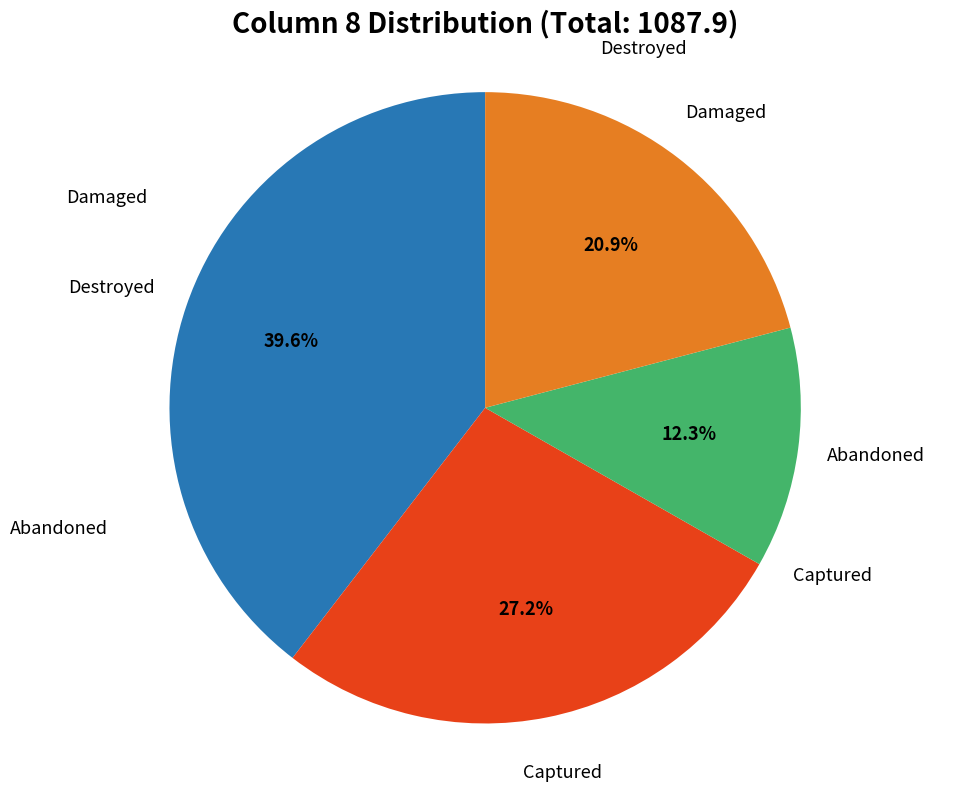

How many segments does this pie chart have?

4